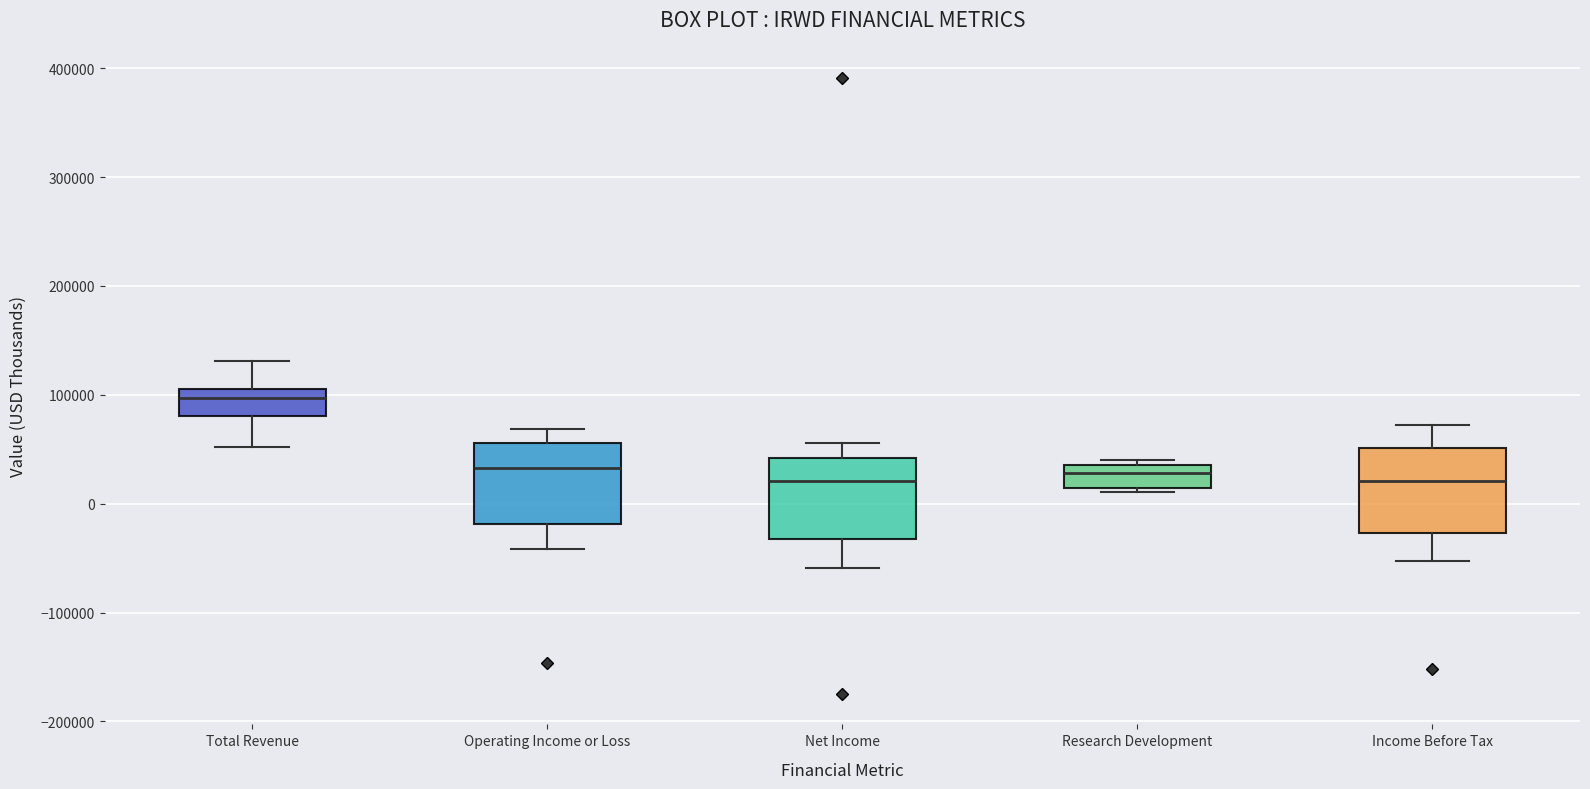

Reading left to right, read every box against the y-axis: the position of its median line, the range the box covers, and the ends of its whiskers. The values are not printed on the chart, so give them approximately, as read against the axis.

Total Revenue: median 100000, box 80000 to 110000, whiskers 50000 to 130000
Operating Income or Loss: median 30000, box -20000 to 60000, whiskers -40000 to 70000
Net Income: median 20000, box -30000 to 40000, whiskers -60000 to 60000
Research Development: median 30000, box 10000 to 40000, whiskers 10000 (just below the box's lower edge) to 40000 (just above the box's upper edge)
Income Before Tax: median 20000, box -30000 to 50000, whiskers -50000 to 70000